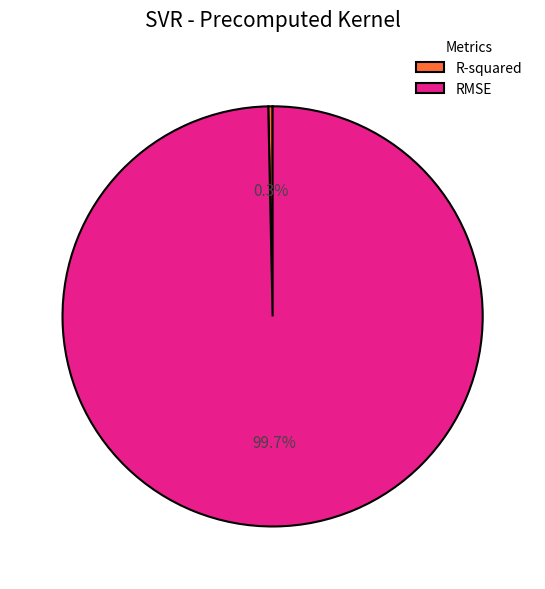

To the nearest percent, what portion does RMSE represent?

100%